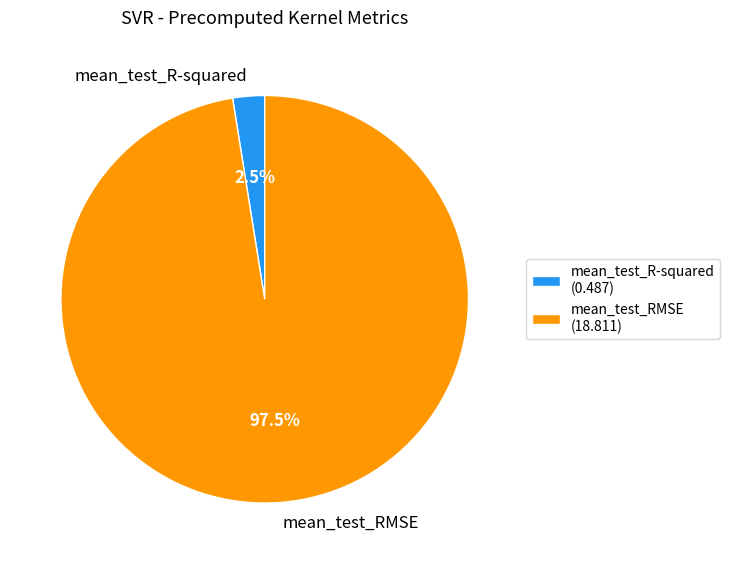

How many slices are in this pie chart?

2